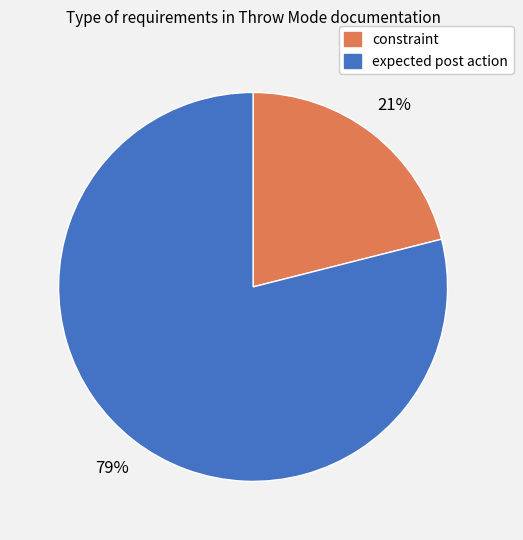

To the nearest percent, what percentage of the pie is constraint?

21%